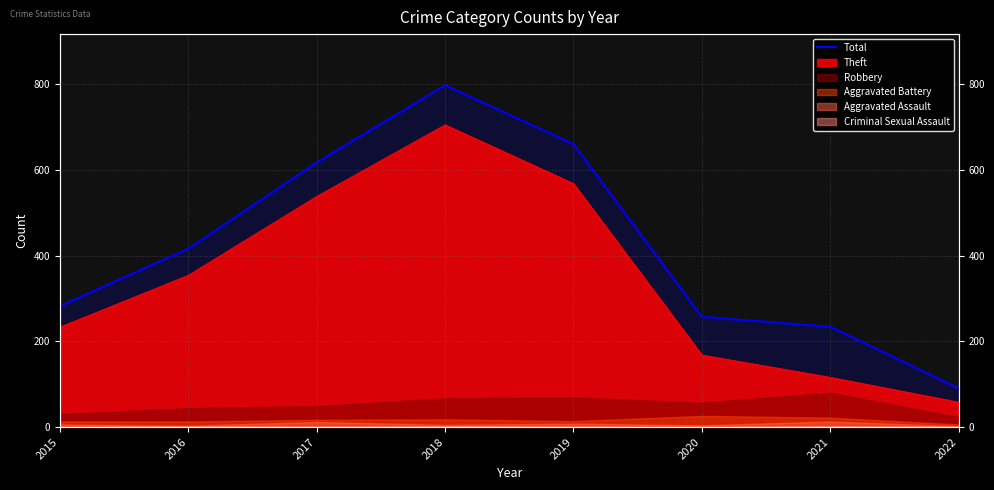

Count the number of values greater than 416.

3